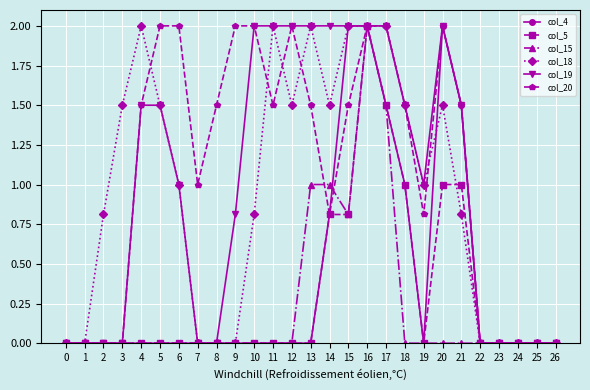

Is it true that col_4 equals 0.0 at 22?

True